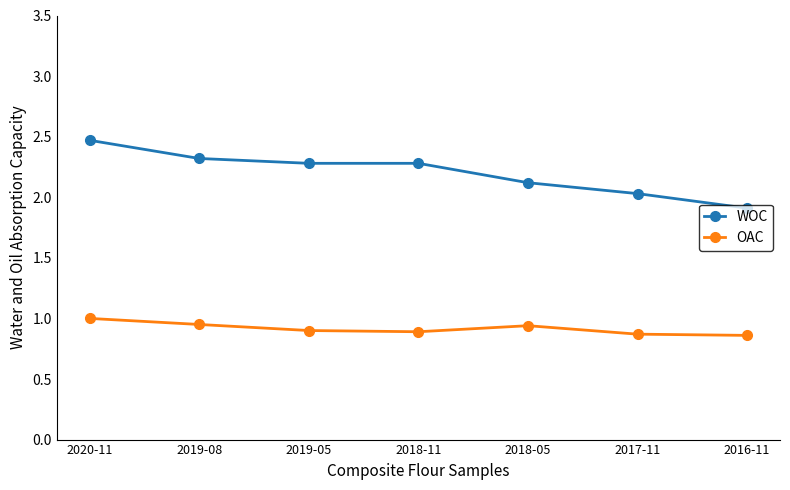

What is the maximum value shown in the chart?

2.5